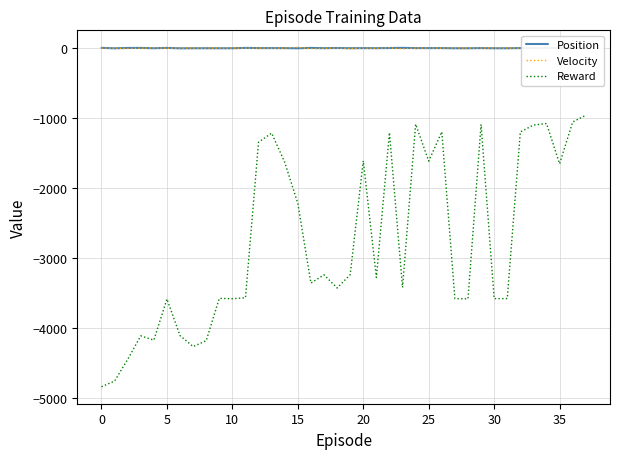

What is the difference between the maximum and minimum values in the Reward series?

3881.4